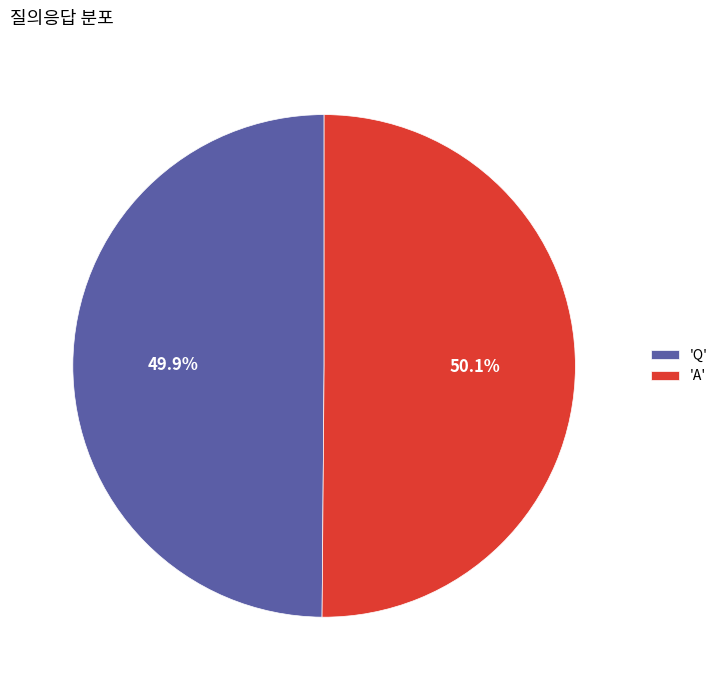

Is the sum of 'A' and 'Q' greater than half?

Yes